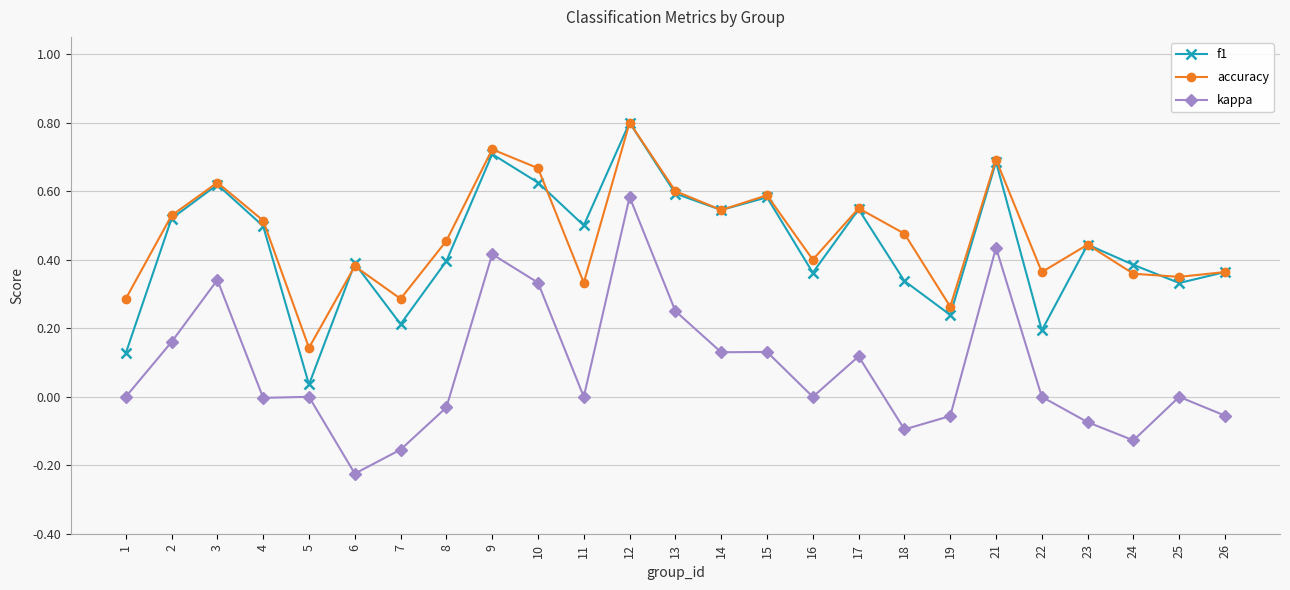

The accuracy series shows 0.6 at 6. True or false?

False